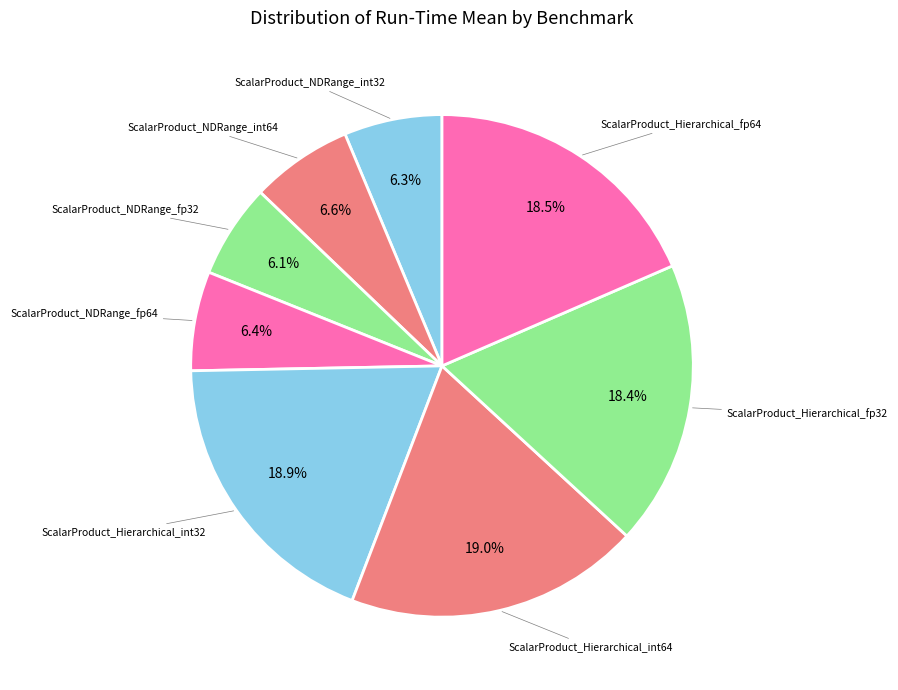

How many segments does this pie chart have?

8